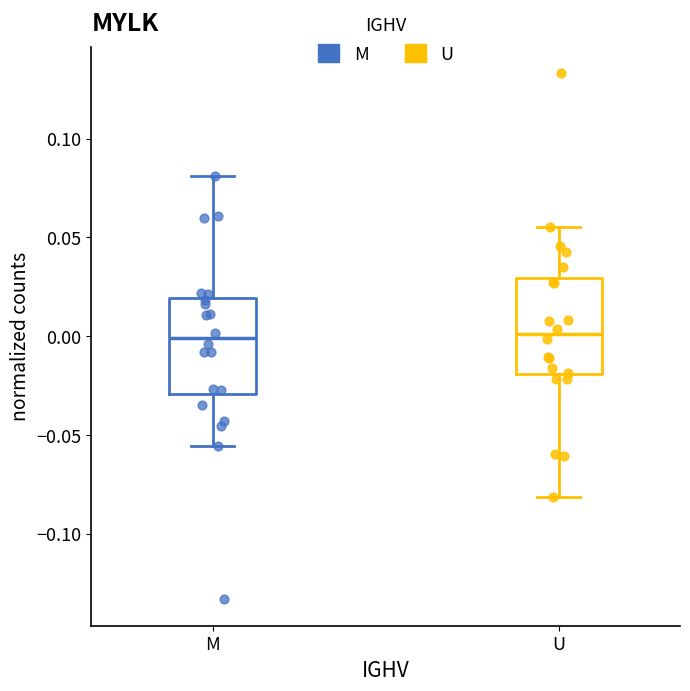

Which series reaches the maximum Y coordinate?

U